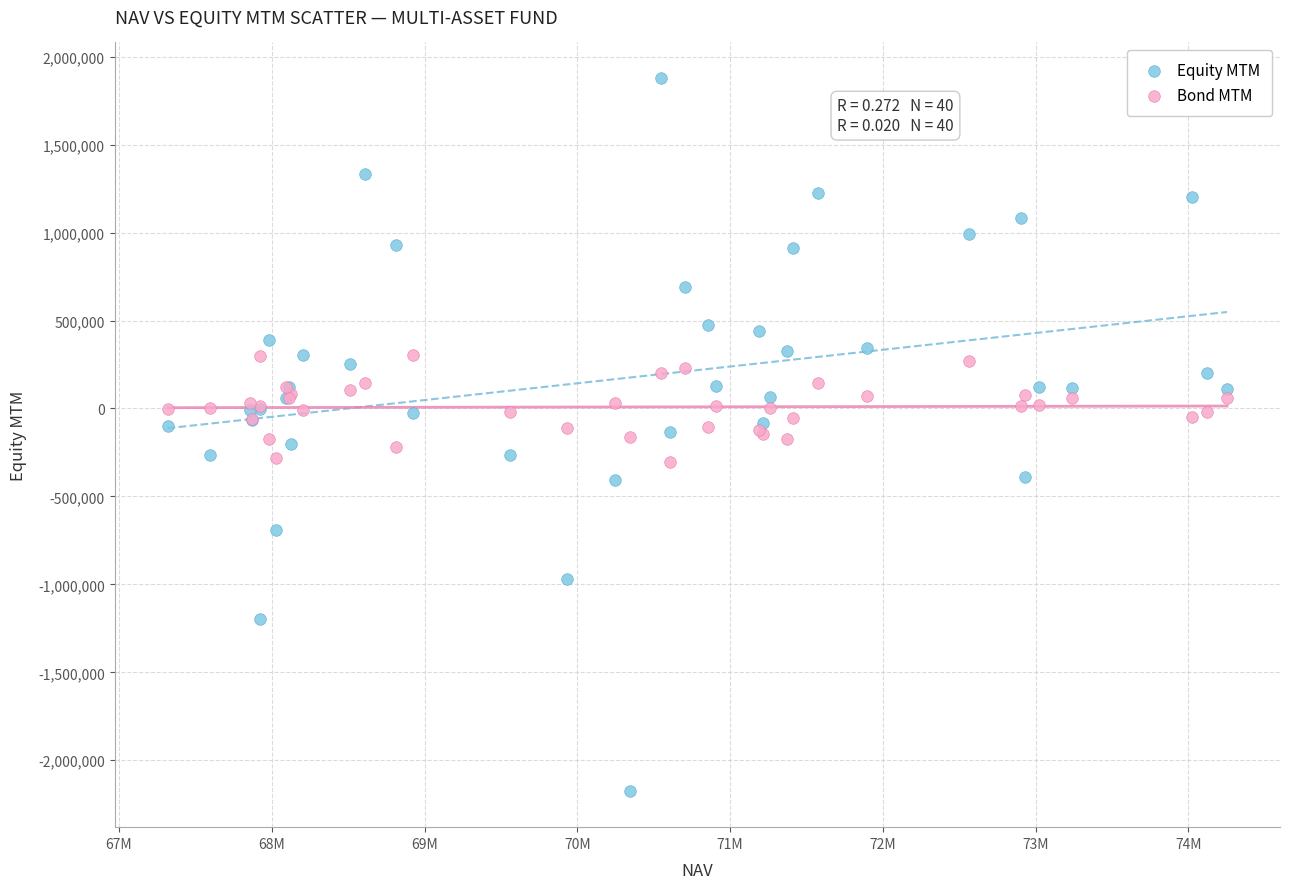

Which series has the largest Y range (max minus min)?

Equity MTM